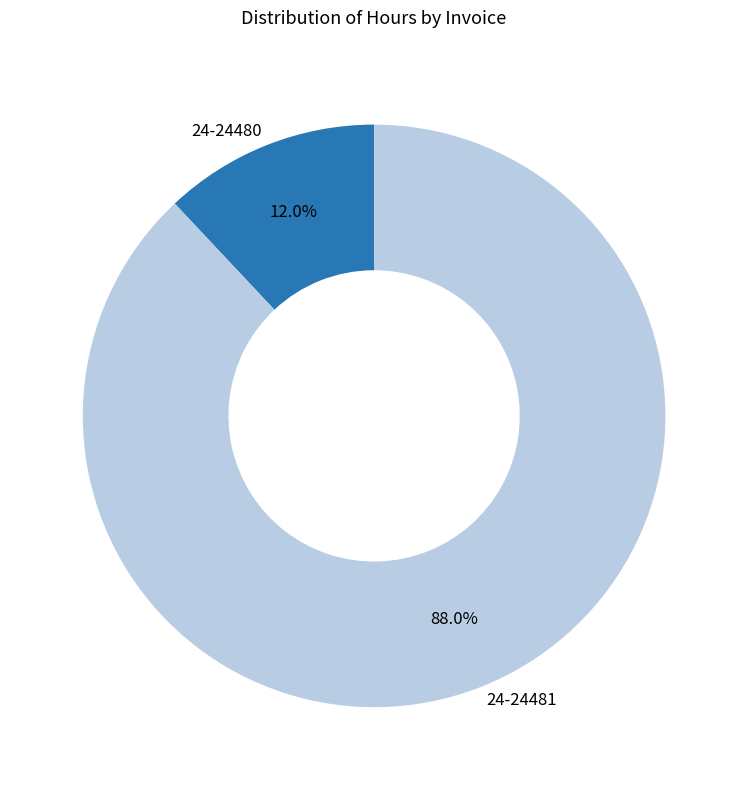

To the nearest percent, what is the average slice percentage?

50%